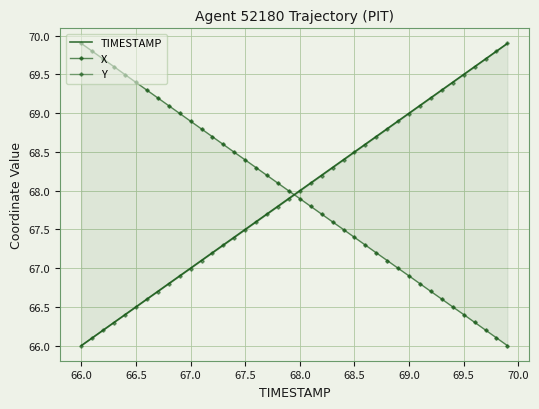

Which category has the lowest value in the TIMESTAMP series?

66.0